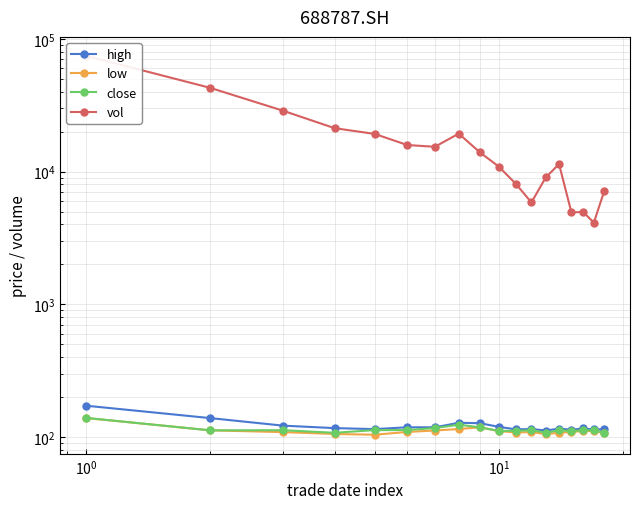

Rank the series by their maximum value, from highest to lowest.

vol, high, close, low